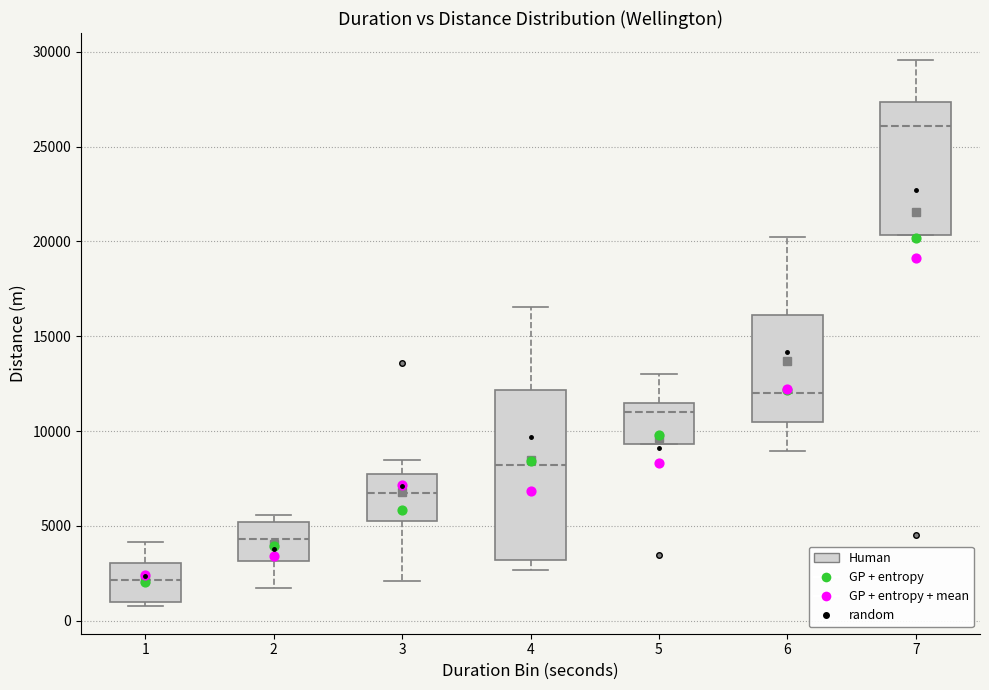

Which box is the tallest, from its lower edge to its upper edge?

4